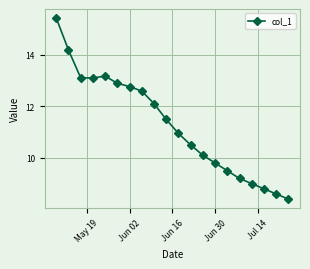

What is the difference between the maximum and minimum values?

7.0